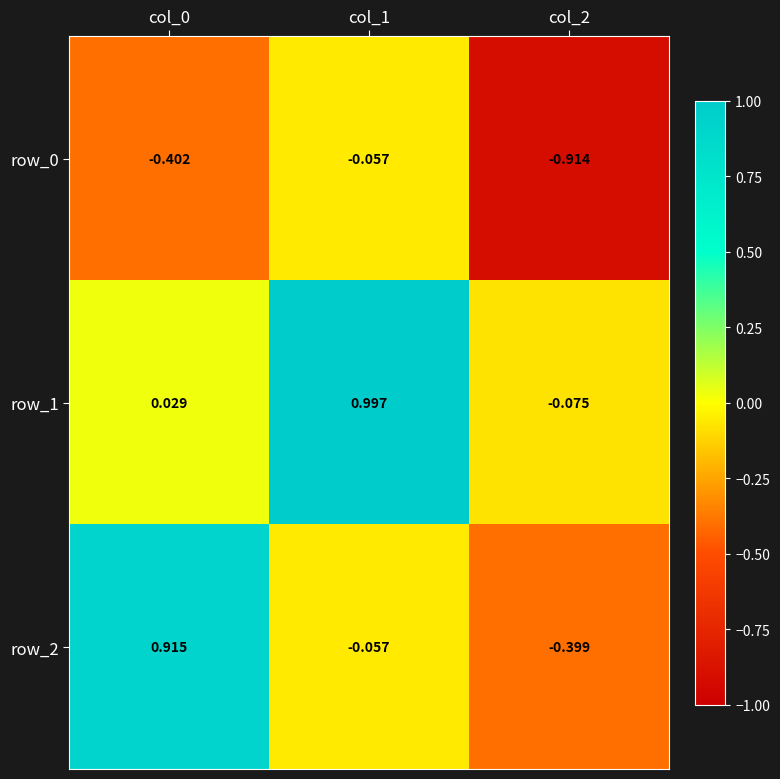

Which series has the widest spread of values?

row_2